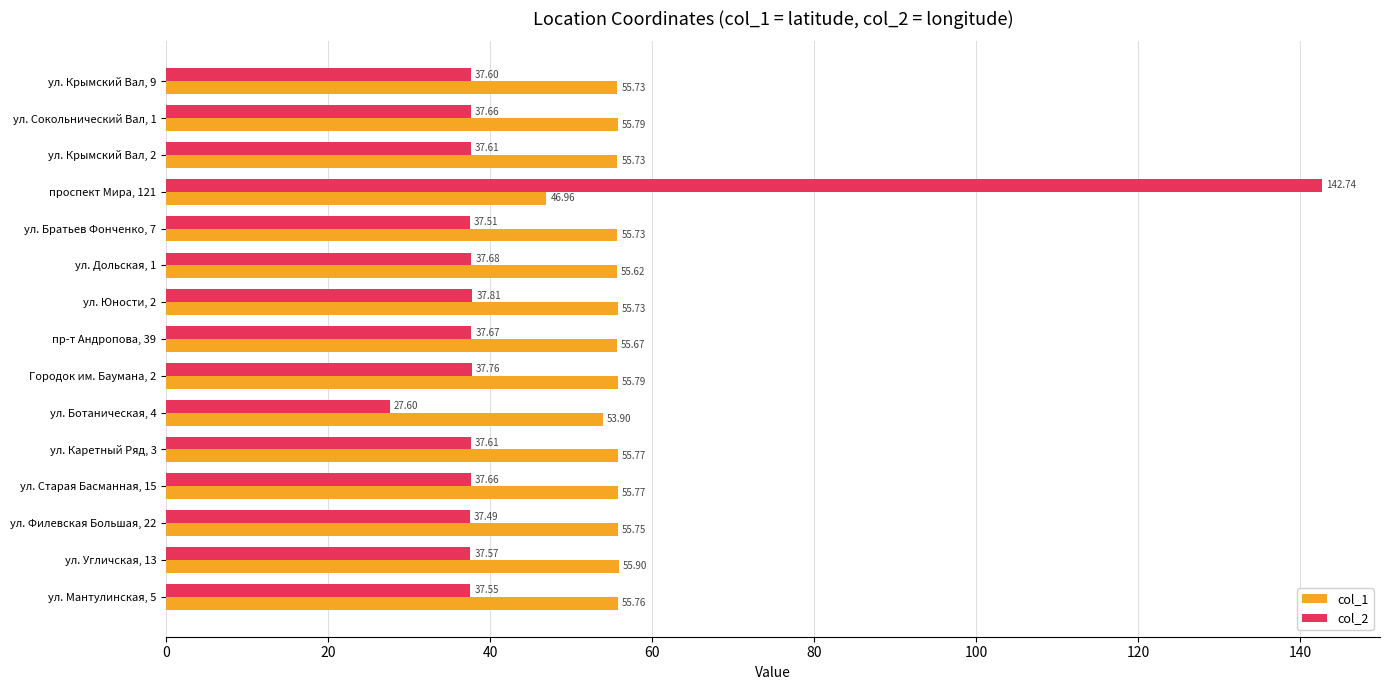

At which category is the sum across all series the highest?

проспект Мира, 121